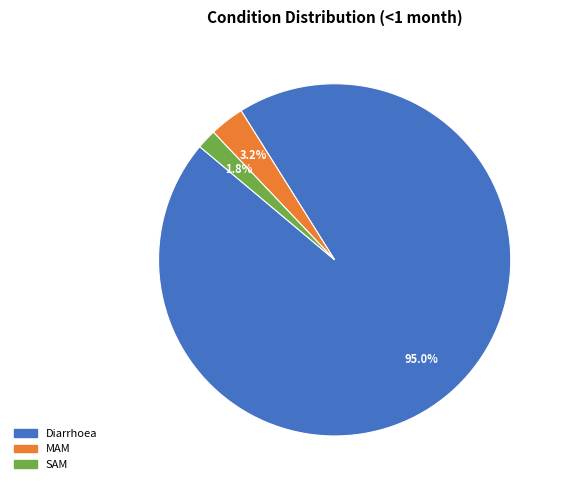

What is the largest slice in the pie chart?

Diarrhoea